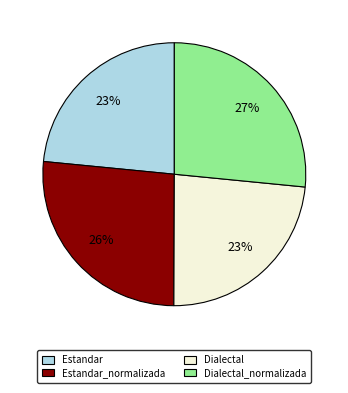

To the nearest percent, what portion does Estandar represent?

23%